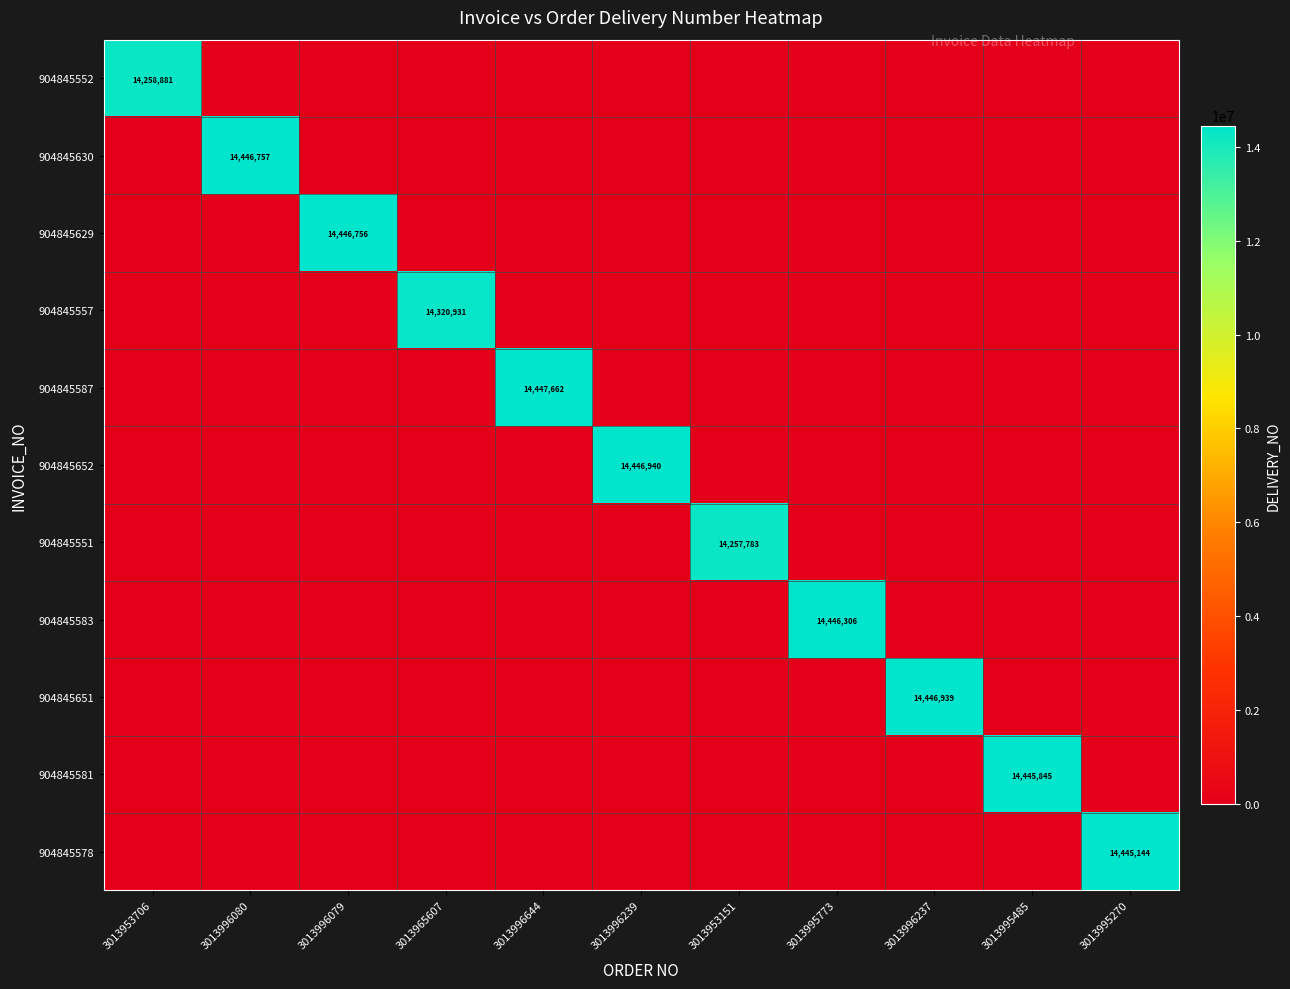

How many positive values does the 904845652 series have?

1